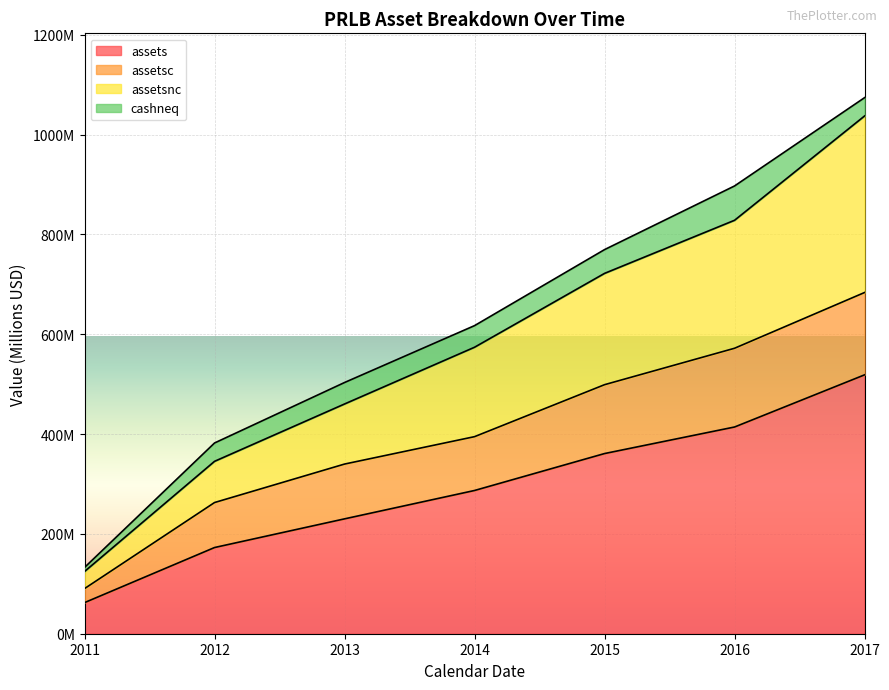

Is it true that assets equals 309.5 at 2012?

False